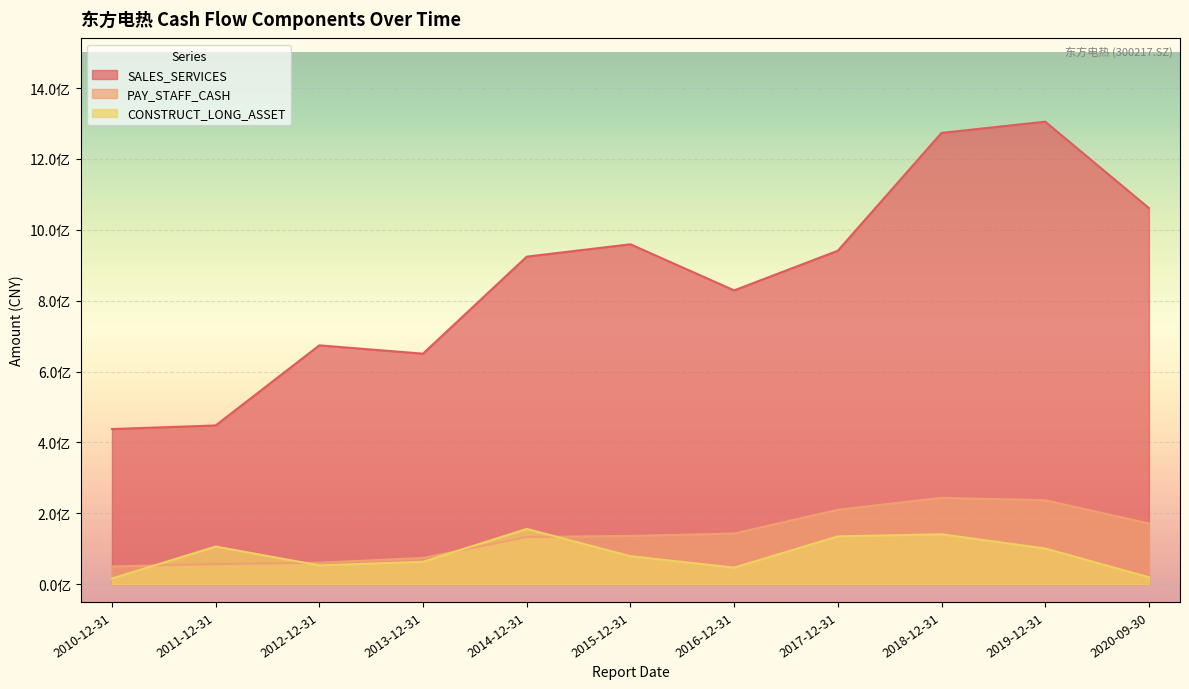

Count the number of categories in the chart.

11